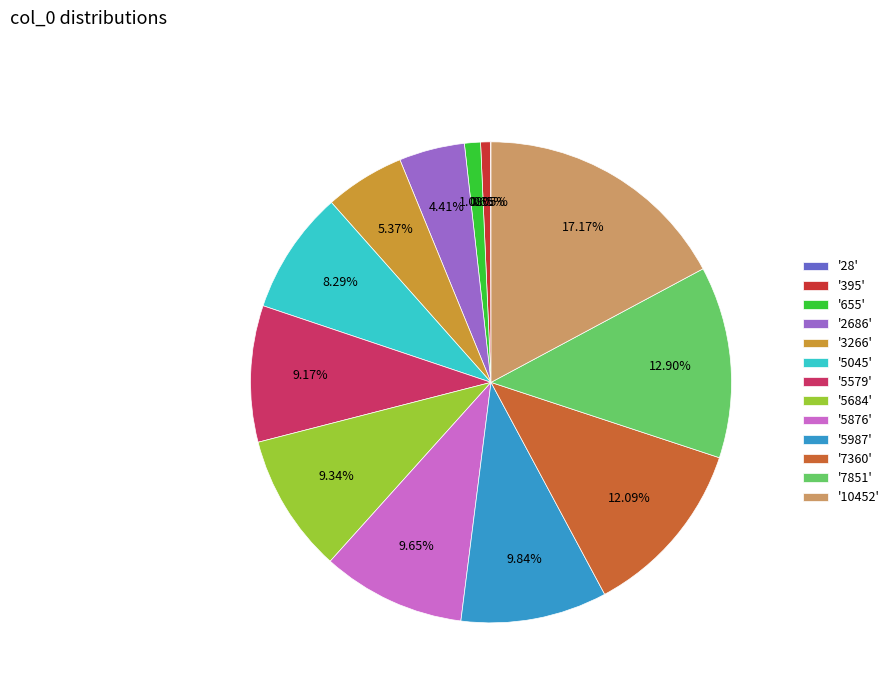

Does '7360' account for over 50% of the chart?

No